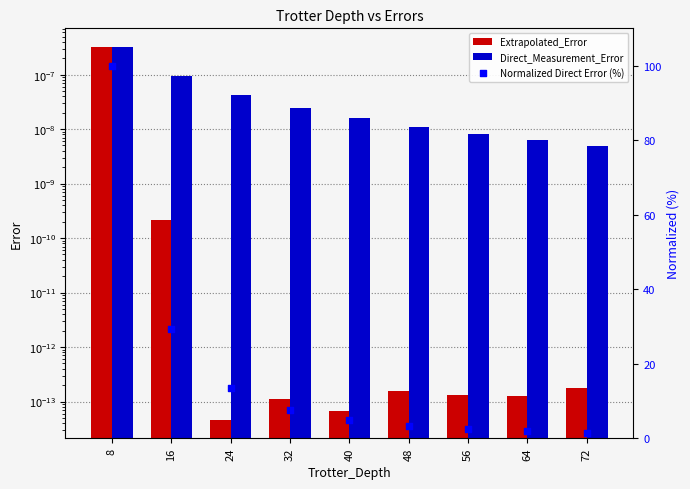

At which category is the sum across all series the highest?

8